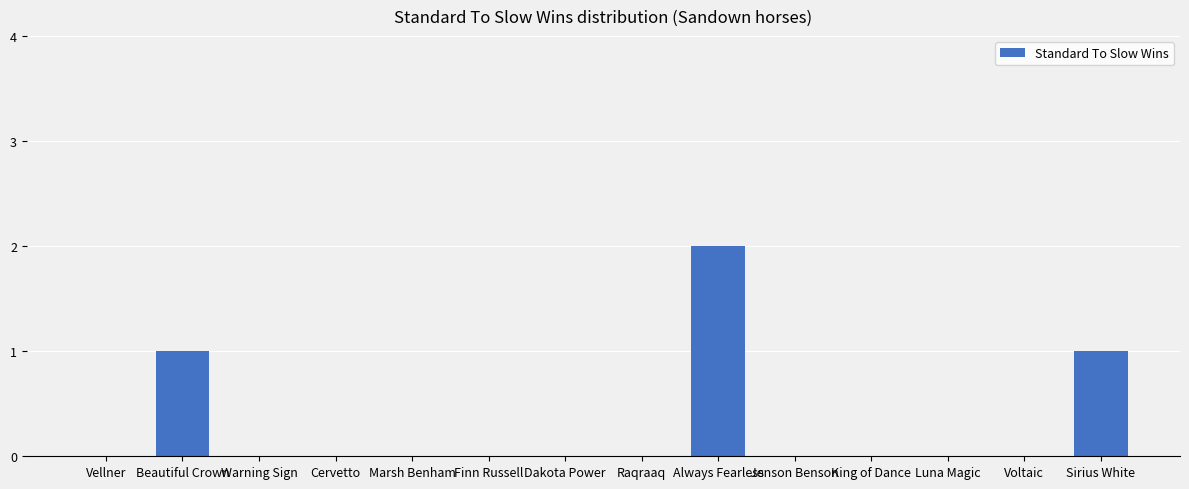

Which category has the highest value across all series?

Always Fearless